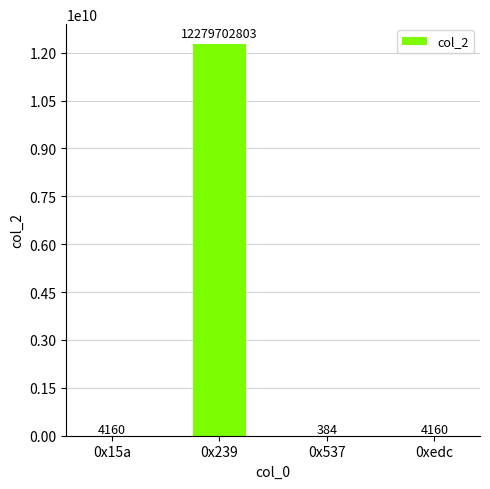

What is the approximate value at 0x537?

384